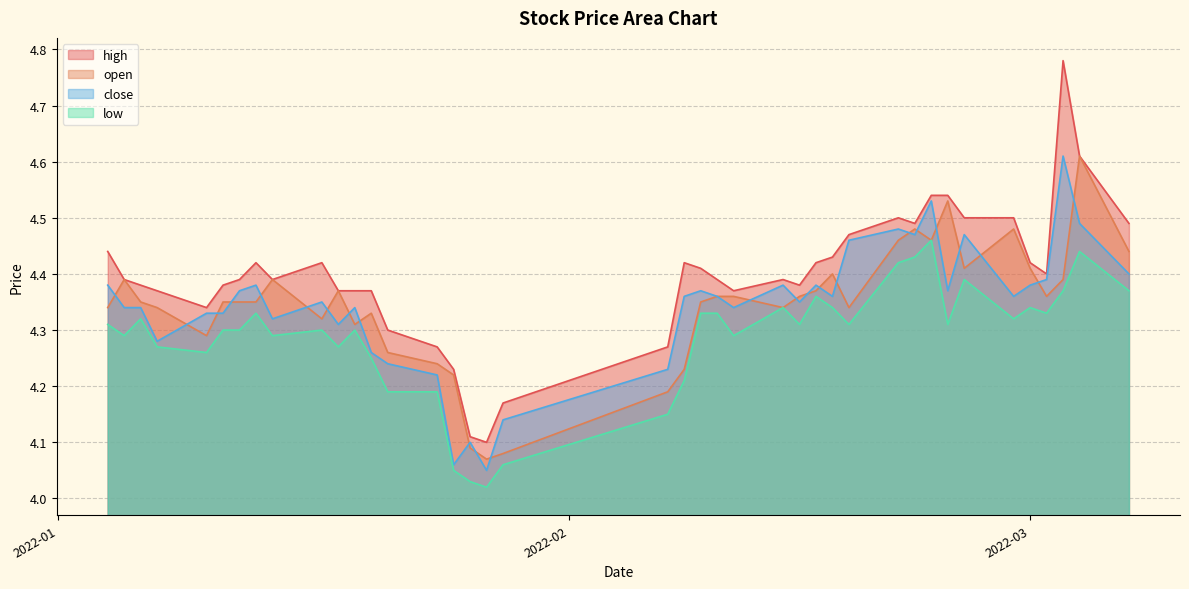

Which series has the widest spread of values?

high